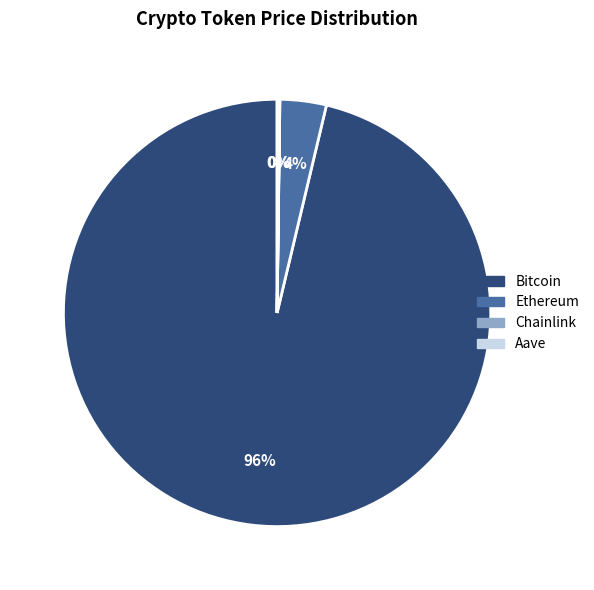

Combined, do Bitcoin and Ethereum account for over 50%?

Yes